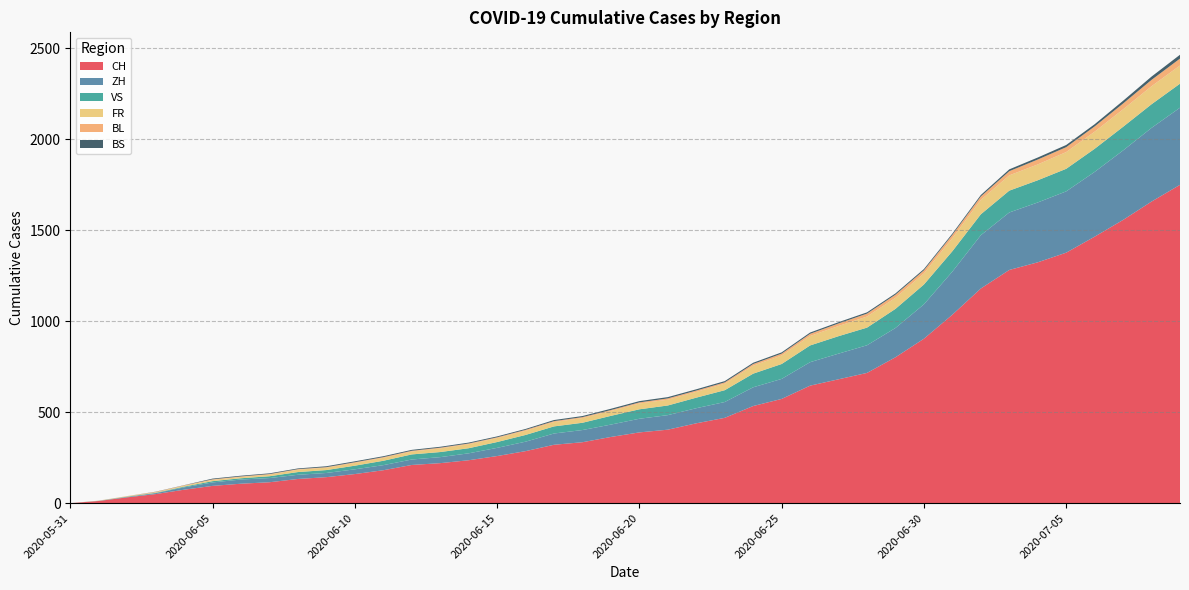

Reading left to right, list all the values displayed in this chart.

CH: 2020-05-31=0	2020-06-01=12	2020-06-02=32	2020-06-03=50	2020-06-04=74	2020-06-05=95	2020-06-06=107	2020-06-07=115	2020-06-08=133	2020-06-09=143	2020-06-10=160	2020-06-11=181	2020-06-12=210	2020-06-13=220	2020-06-14=236	2020-06-15=259	2020-06-16=286	2020-06-17=321	2020-06-18=335	2020-06-19=364	2020-06-20=389	2020-06-21=404	2020-06-22=439	2020-06-23=469	2020-06-24=534	2020-06-25=573	2020-06-26=646	2020-06-27=681	2020-06-28=716	2020-06-29=802	2020-06-30=904	2020-07-01=1036	2020-07-02=1180	2020-07-03=1282	2020-07-04=1324	2020-07-05=1377	2020-07-06=1465	2020-07-07=1557	2020-07-08=1658	2020-07-09=1750
ZH: 2020-05-31=0	2020-06-01=0	2020-06-02=2	2020-06-03=5	2020-06-04=13	2020-06-05=19	2020-06-06=23	2020-06-07=23	2020-06-08=23	2020-06-09=23	2020-06-10=26	2020-06-11=28	2020-06-12=30	2020-06-13=33	2020-06-14=38	2020-06-15=45	2020-06-16=52	2020-06-17=62	2020-06-18=67	2020-06-19=68	2020-06-20=75	2020-06-21=80	2020-06-22=83	2020-06-23=87	2020-06-24=103	2020-06-25=110	2020-06-26=129	2020-06-27=141	2020-06-28=152	2020-06-29=161	2020-06-30=189	2020-07-01=237	2020-07-02=293	2020-07-03=316	2020-07-04=329	2020-07-05=337	2020-07-06=356	2020-07-07=382	2020-07-08=405	2020-07-09=424
VS: 2020-05-31=0	2020-06-01=1	2020-06-02=2	2020-06-03=2	2020-06-04=4	2020-06-05=7	2020-06-06=7	2020-06-07=10	2020-06-08=15	2020-06-09=16	2020-06-10=20	2020-06-11=24	2020-06-12=28	2020-06-13=28	2020-06-14=28	2020-06-15=32	2020-06-16=37	2020-06-17=39	2020-06-18=40	2020-06-19=48	2020-06-20=52	2020-06-21=53	2020-06-22=58	2020-06-23=65	2020-06-24=75	2020-06-25=82	2020-06-26=92	2020-06-27=96	2020-06-28=97	2020-06-29=105	2020-06-30=109	2020-07-01=112	2020-07-02=115	2020-07-03=120	2020-07-04=122	2020-07-05=124	2020-07-06=127	2020-07-07=130	2020-07-08=130	2020-07-09=132
FR: 2020-05-31=0	2020-06-01=0	2020-06-02=2	2020-06-03=3	2020-06-04=5	2020-06-05=7	2020-06-06=7	2020-06-07=9	2020-06-08=13	2020-06-09=13	2020-06-10=15	2020-06-11=16	2020-06-12=16	2020-06-13=20	2020-06-14=22	2020-06-15=22	2020-06-16=23	2020-06-17=24	2020-06-18=26	2020-06-19=27	2020-06-20=32	2020-06-21=32	2020-06-22=32	2020-06-23=36	2020-06-24=44	2020-06-25=47	2020-06-26=52	2020-06-27=56	2020-06-28=61	2020-06-29=61	2020-06-30=61	2020-07-01=72	2020-07-02=79	2020-07-03=84	2020-07-04=87	2020-07-05=92	2020-07-06=94	2020-07-07=96	2020-07-08=99	2020-07-09=100
BL: 2020-05-31=0	2020-06-01=1	2020-06-02=1	2020-06-03=2	2020-06-04=2	2020-06-05=3	2020-06-06=3	2020-06-07=3	2020-06-08=3	2020-06-09=3	2020-06-10=4	2020-06-11=4	2020-06-12=4	2020-06-13=4	2020-06-14=4	2020-06-15=4	2020-06-16=5	2020-06-17=5	2020-06-18=5	2020-06-19=5	2020-06-20=6	2020-06-21=7	2020-06-22=7	2020-06-23=7	2020-06-24=9	2020-06-25=10	2020-06-26=12	2020-06-27=14	2020-06-28=16	2020-06-29=17	2020-06-30=17	2020-07-01=18	2020-07-02=19	2020-07-03=23	2020-07-04=27	2020-07-05=27	2020-07-06=29	2020-07-07=32	2020-07-08=35	2020-07-09=38
BS: 2020-05-31=0	2020-06-01=0	2020-06-02=0	2020-06-03=1	2020-06-04=1	2020-06-05=4	2020-06-06=4	2020-06-07=4	2020-06-08=4	2020-06-09=5	2020-06-10=5	2020-06-11=5	2020-06-12=5	2020-06-13=5	2020-06-14=5	2020-06-15=5	2020-06-16=5	2020-06-17=6	2020-06-18=6	2020-06-19=7	2020-06-20=7	2020-06-21=7	2020-06-22=7	2020-06-23=7	2020-06-24=7	2020-06-25=7	2020-06-26=7	2020-06-27=7	2020-06-28=7	2020-06-29=7	2020-06-30=7	2020-07-01=7	2020-07-02=8	2020-07-03=10	2020-07-04=11	2020-07-05=12	2020-07-06=12	2020-07-07=15	2020-07-08=18	2020-07-09=21